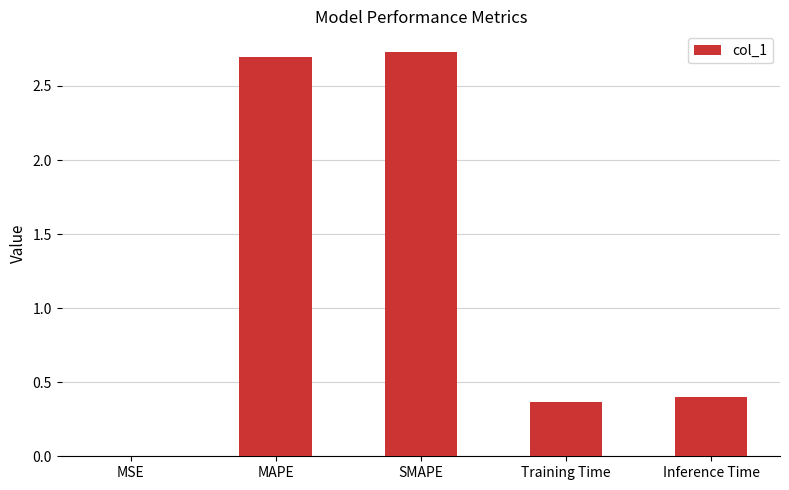

The chart shows a value of 2.7 at SMAPE. True or false?

True